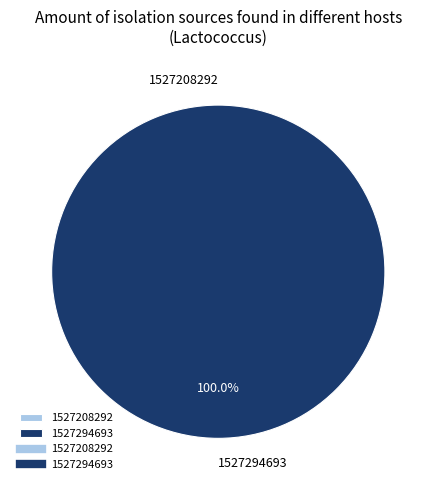

Which has a higher value, 1527294693 or 1527208292?

1527294693